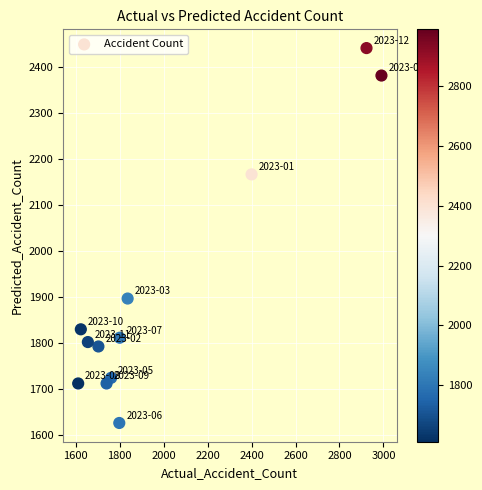

What is the range of Y values (max minus min)?

816.1